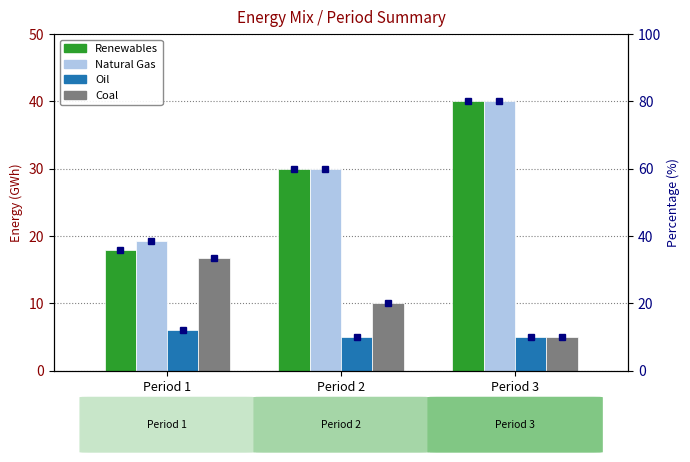

Which label corresponds to the smallest value in the chart?

Period 2